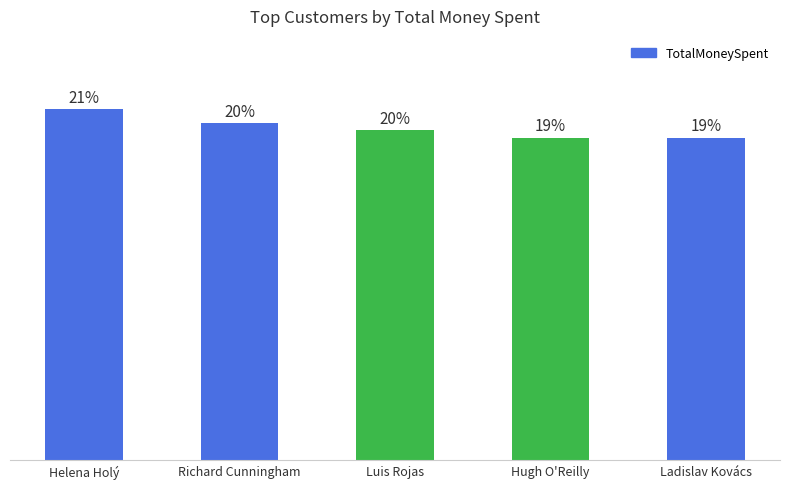

Does the chart contain any negative values?

No